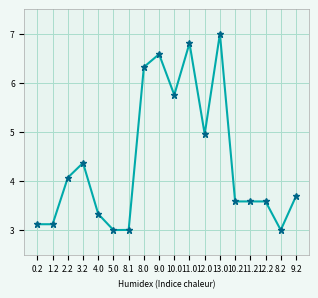

What is the sum of all values?

78.9